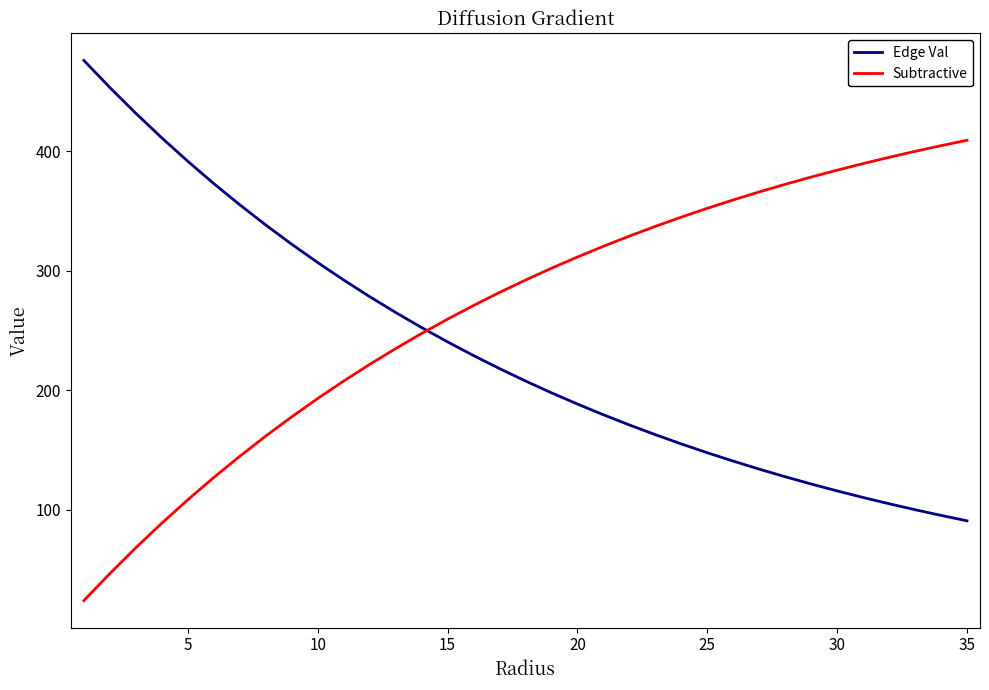

What is the difference between the maximum and minimum values in the Subtractive series?

385.5